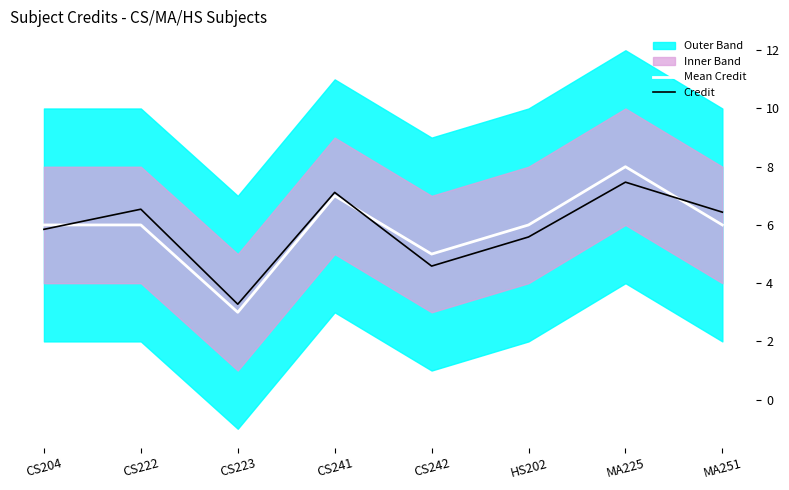

List the labels in order of Mean Credit value, largest first.

MA225, CS241, CS204, CS222, HS202, MA251, CS242, CS223